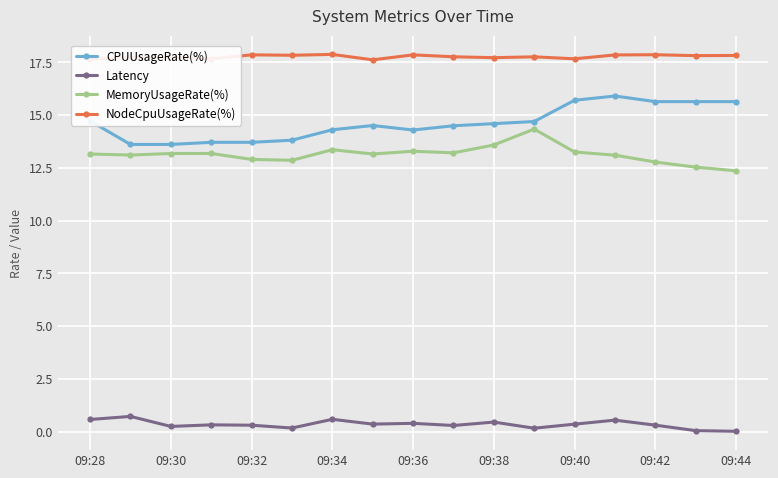

What is the sum of all MemoryUsageRate(%) values?

223.3